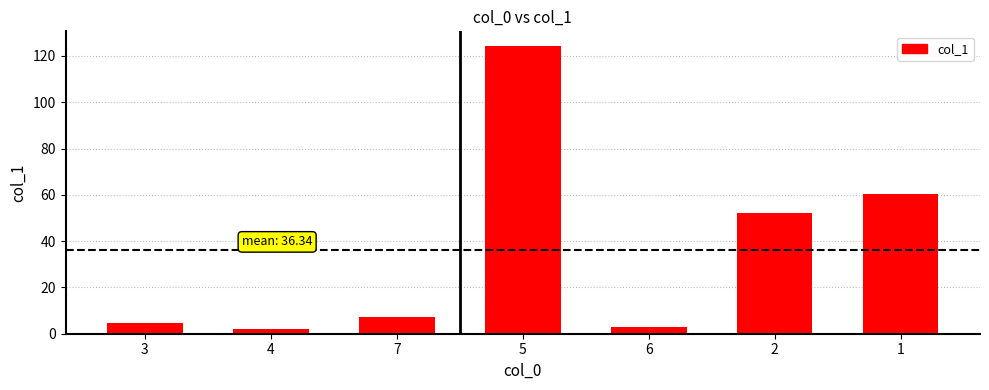

Reading right to left, extract all data points from this chart.

1=60.5	2=52.3	6=3.1	5=124.4	7=7.4	4=2.0	3=4.7